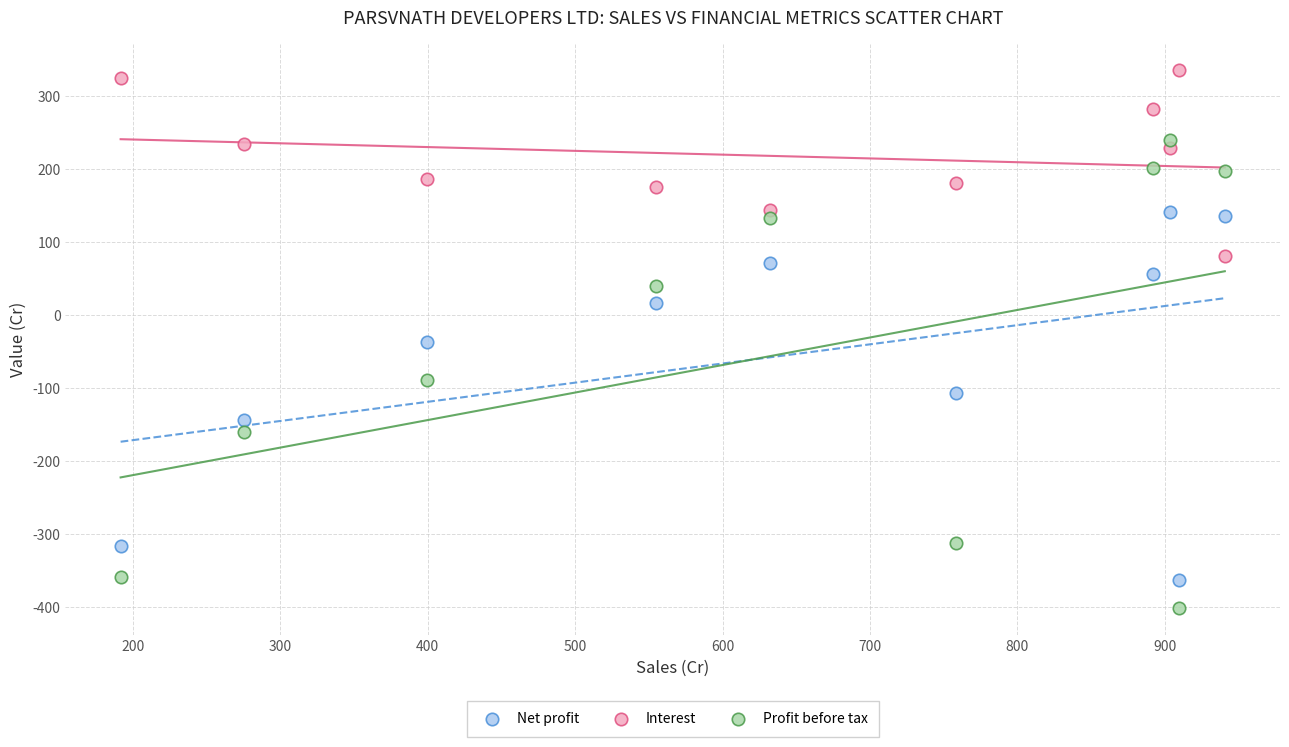

Which series has the largest Y range (max minus min)?

Profit before tax